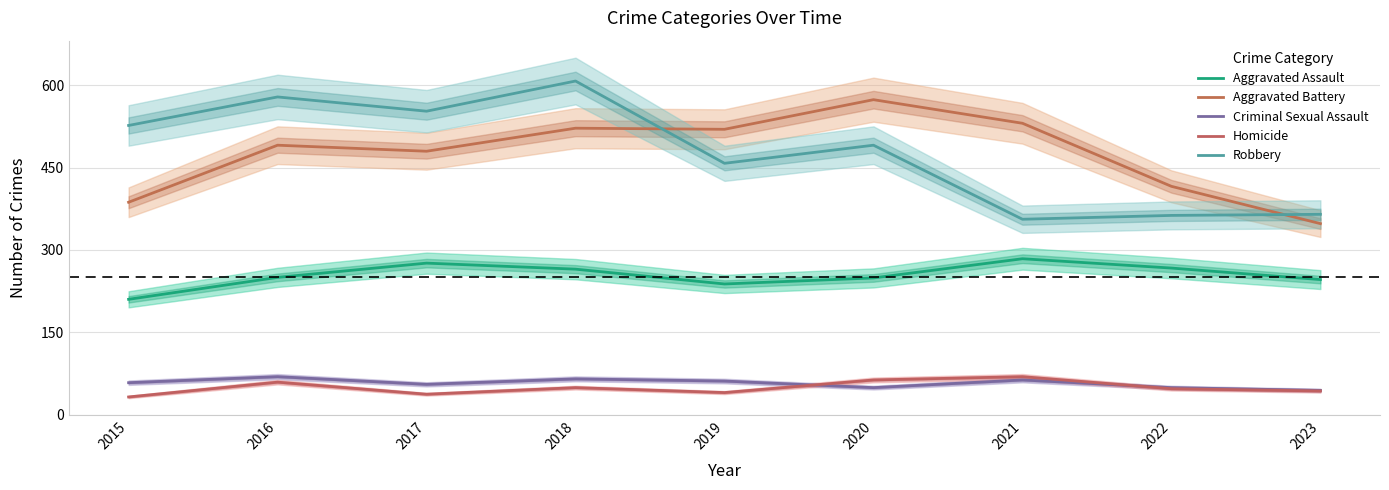

What is the total value across all series at 2021?

1303